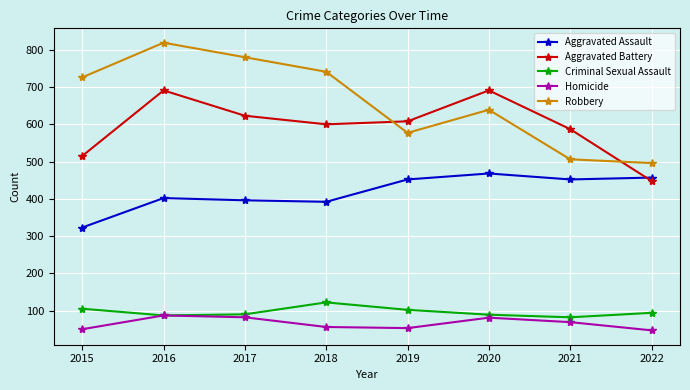

Is it true that Robbery equals 496 at 2022?

True